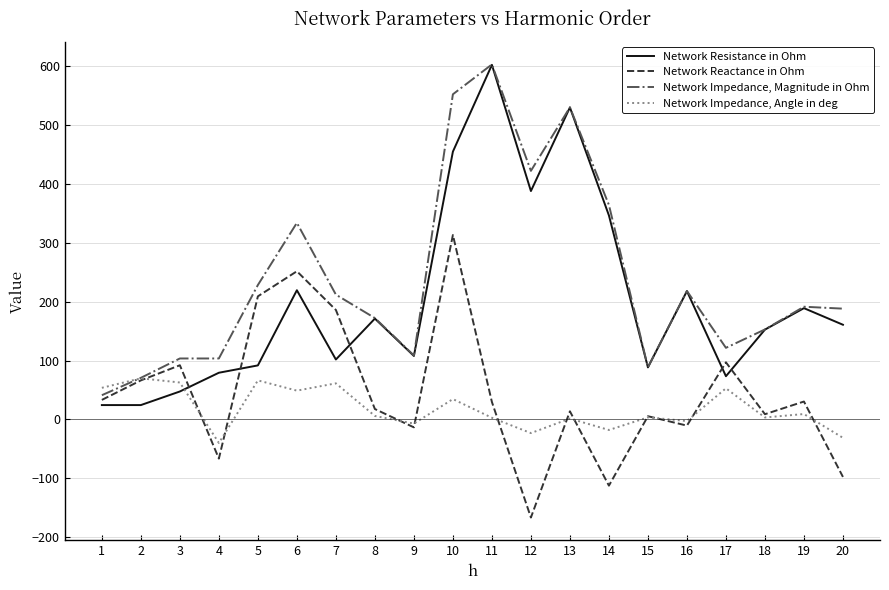

The value of Network Impedance, Magnitude in Ohm at 12 is 158.5. True or false?

False